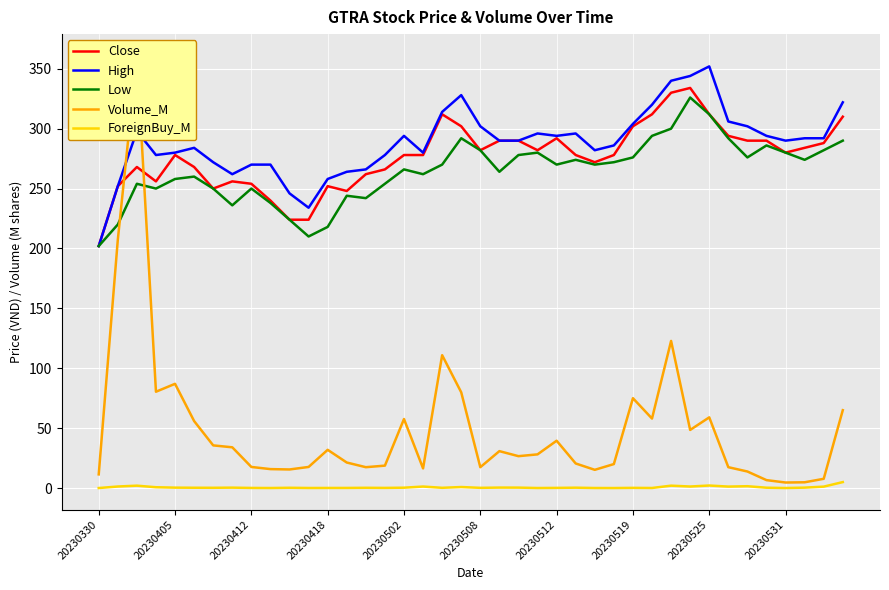

How many interior local valleys does the Low series have?

10